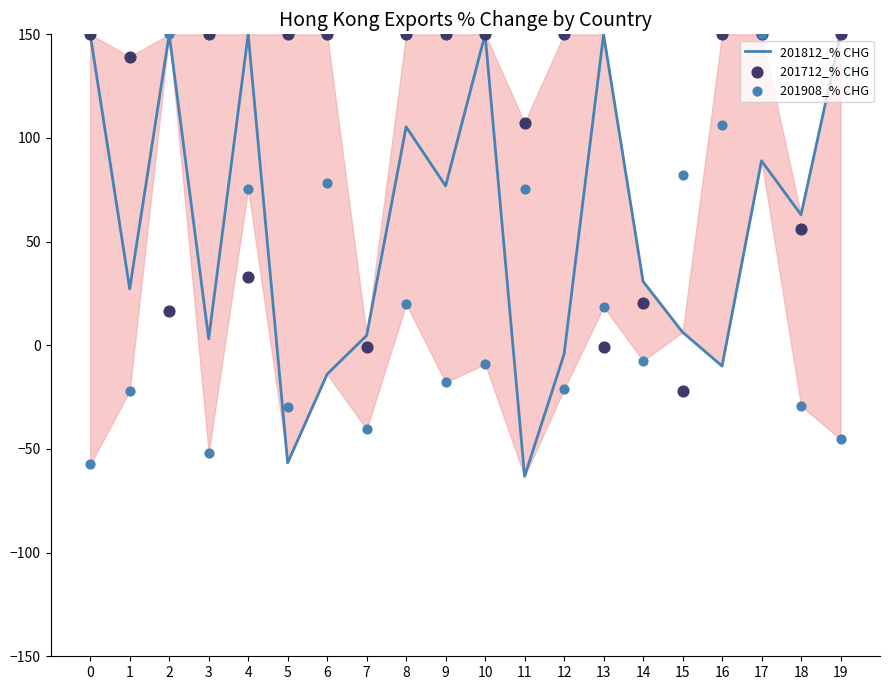

What is the total value across all series at 4?

258.6